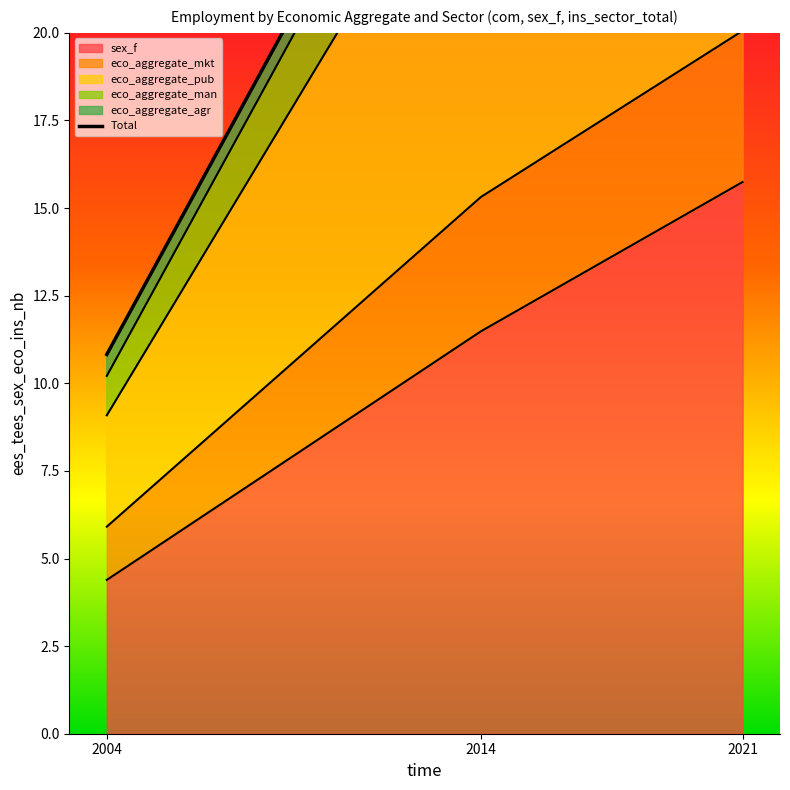

Reading left to right, extract all data points from this chart.

2004=10.8	2014=30.4	2021=37.0